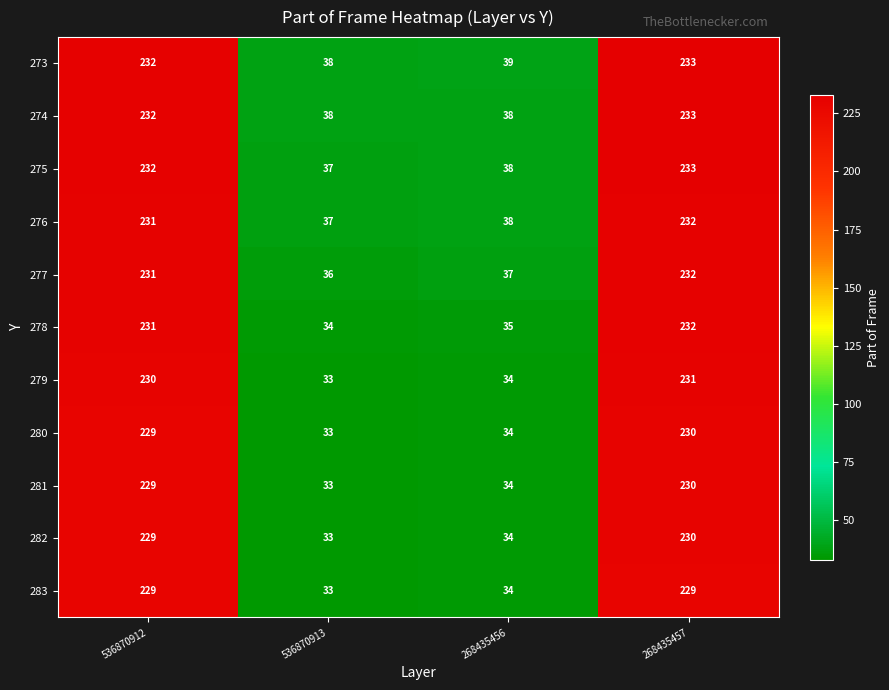

Read the 278 value at 268435457, to the nearest 5.

230